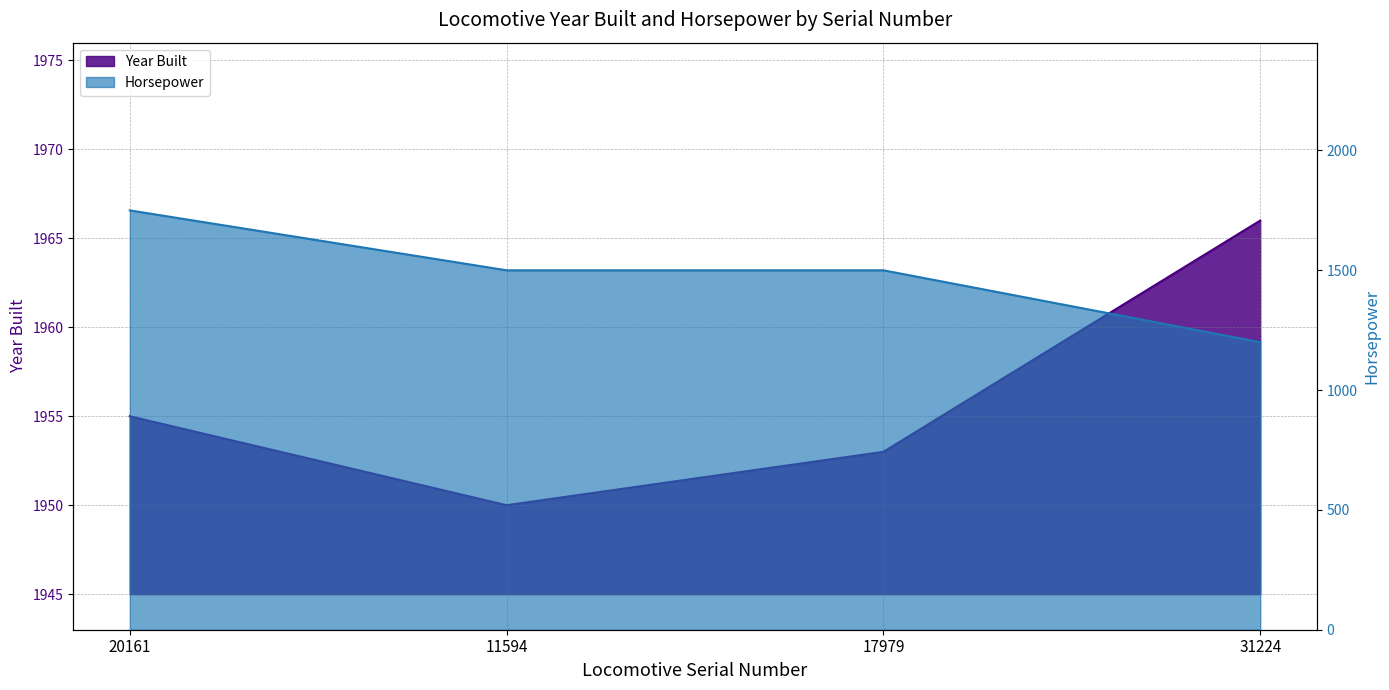

At which label is Horsepower closest to 1475?

11594